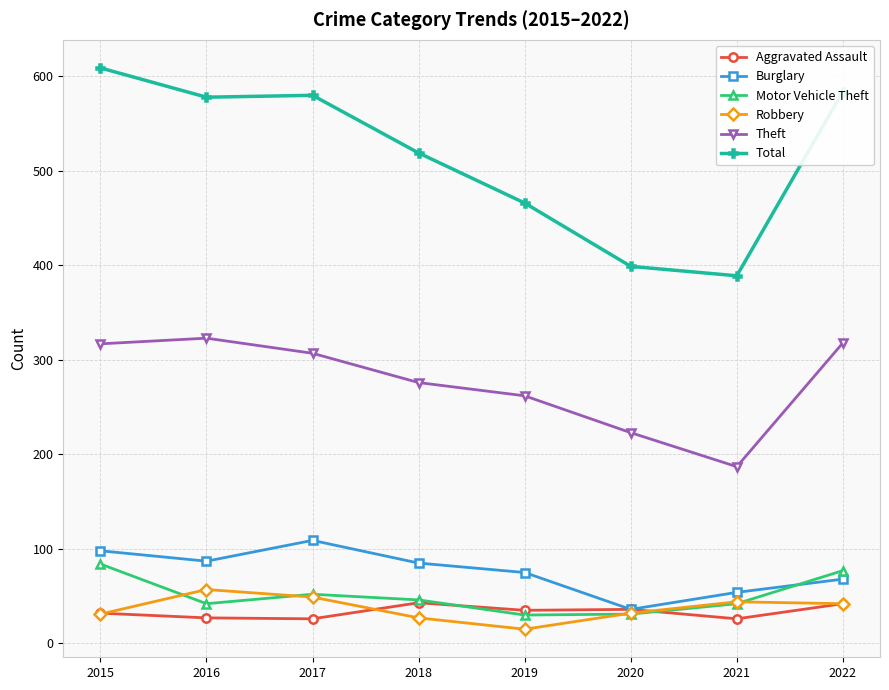

Which series changed the most between 2015 and 2016?

Motor Vehicle Theft